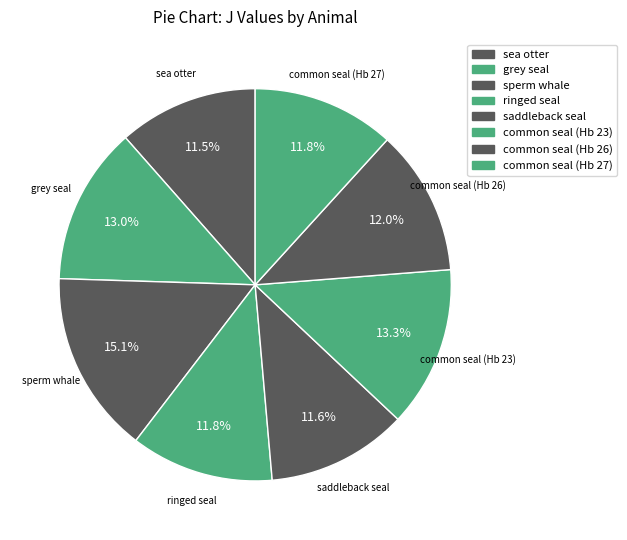

Which has a higher value, sea otter or common seal (Hb 26)?

common seal (Hb 26)